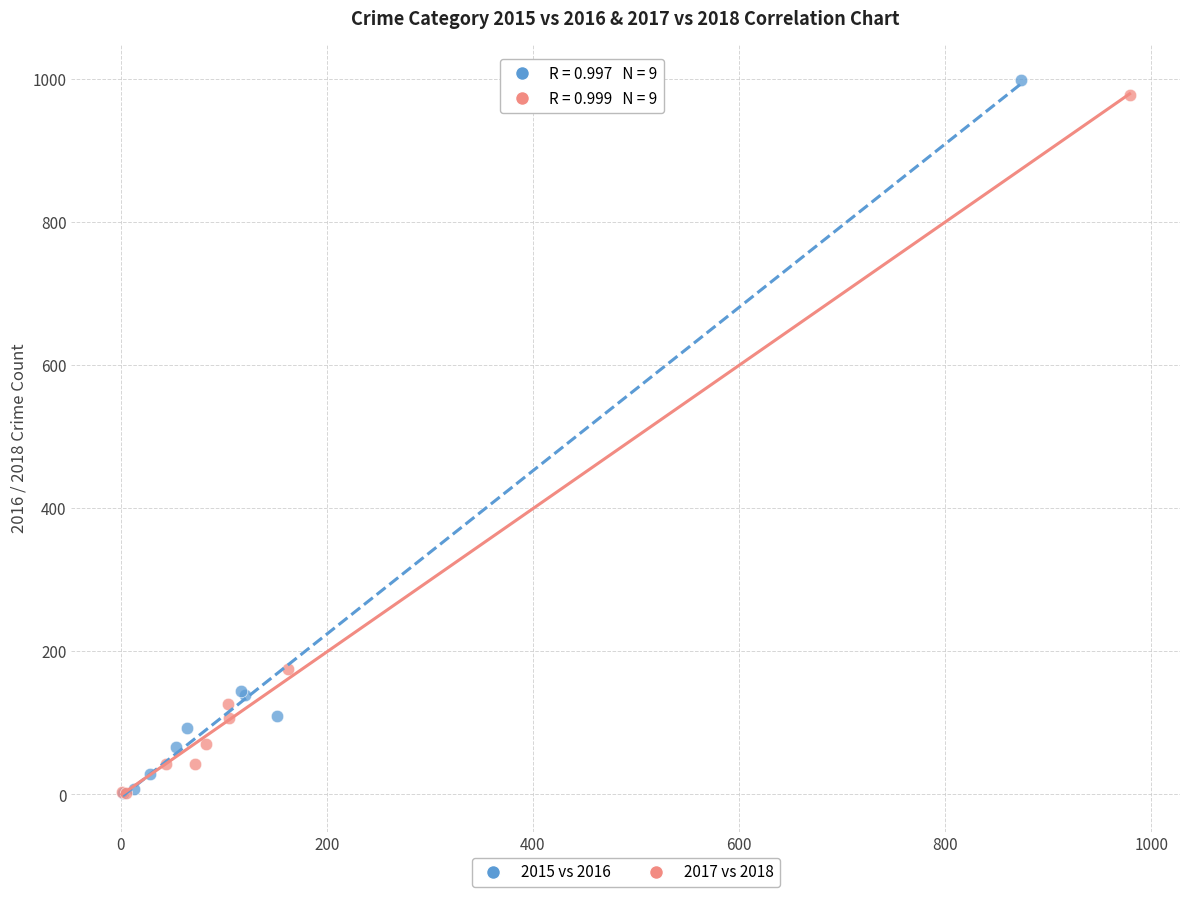

Which series has the largest Y range (max minus min)?

2015 vs 2016